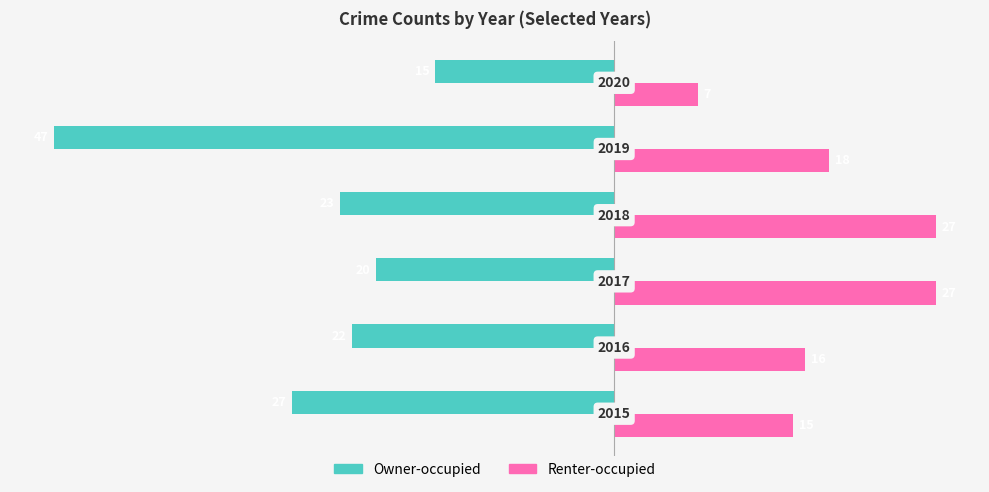

Reading left to right, what are all the values shown in this chart?

Owner-occupied: -27	-22	-20	-23	-47	-15
Renter-occupied: 15	16	27	27	18	7